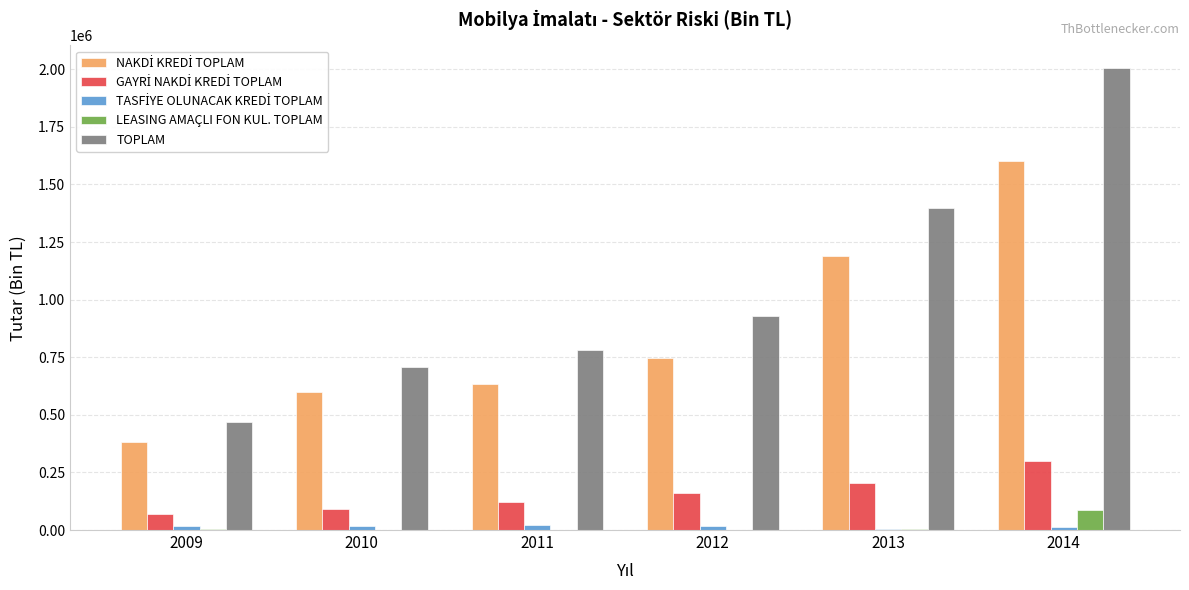

Which series has the largest total across all categories?

TOPLAM